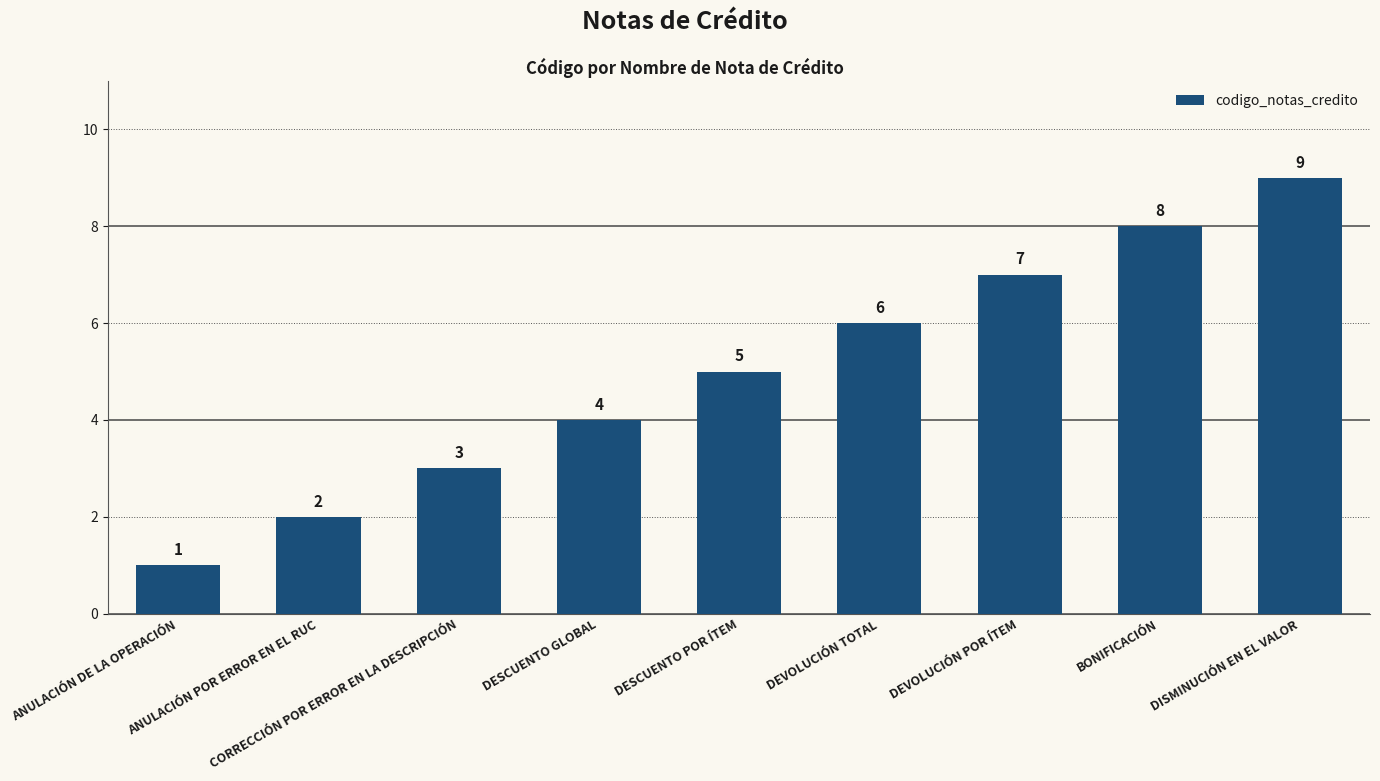

How many values are below 5?

4